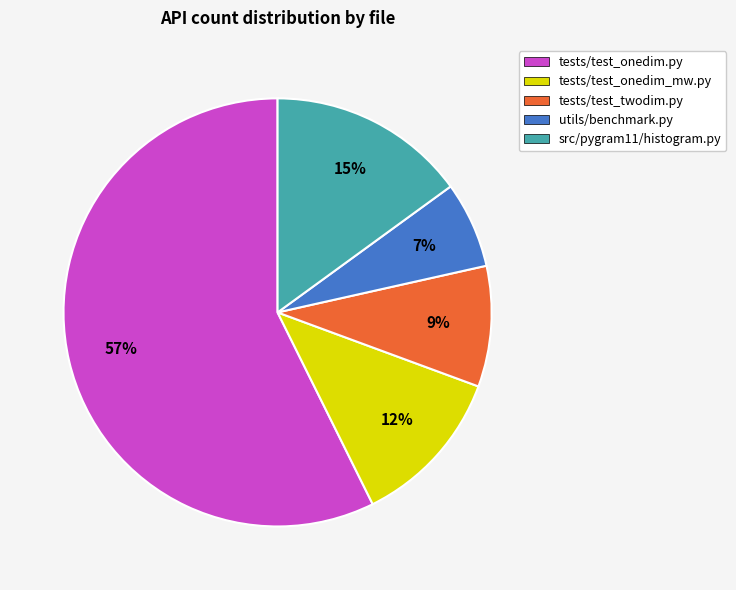

To the nearest percent, what is the average slice percentage?

20%